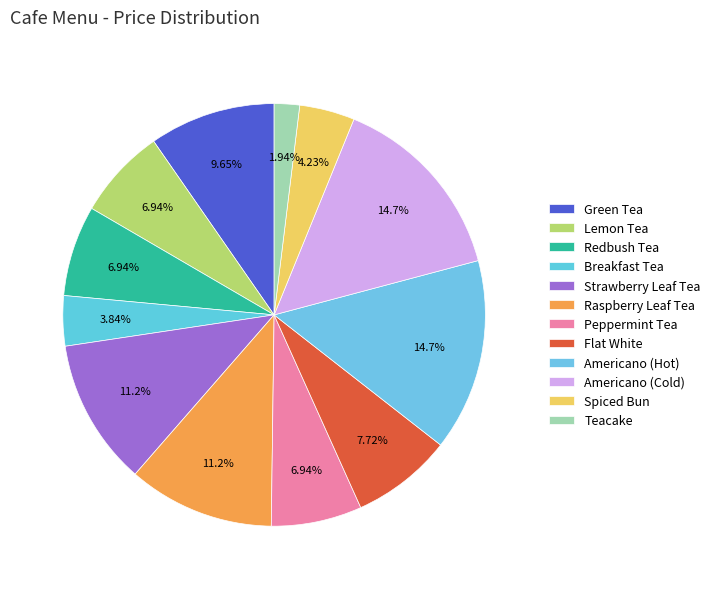

To the nearest percent, what is the combined percentage of Americano (Hot) and Peppermint Tea?

22%